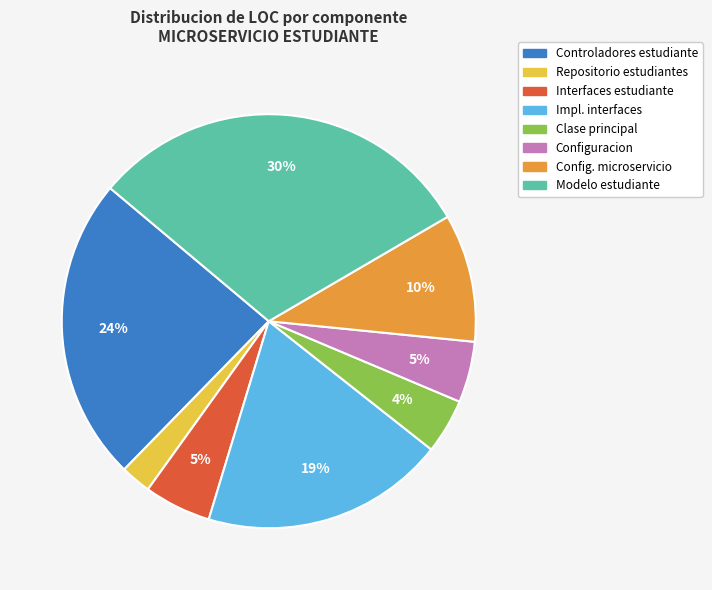

Is there a majority slice in this chart?

No